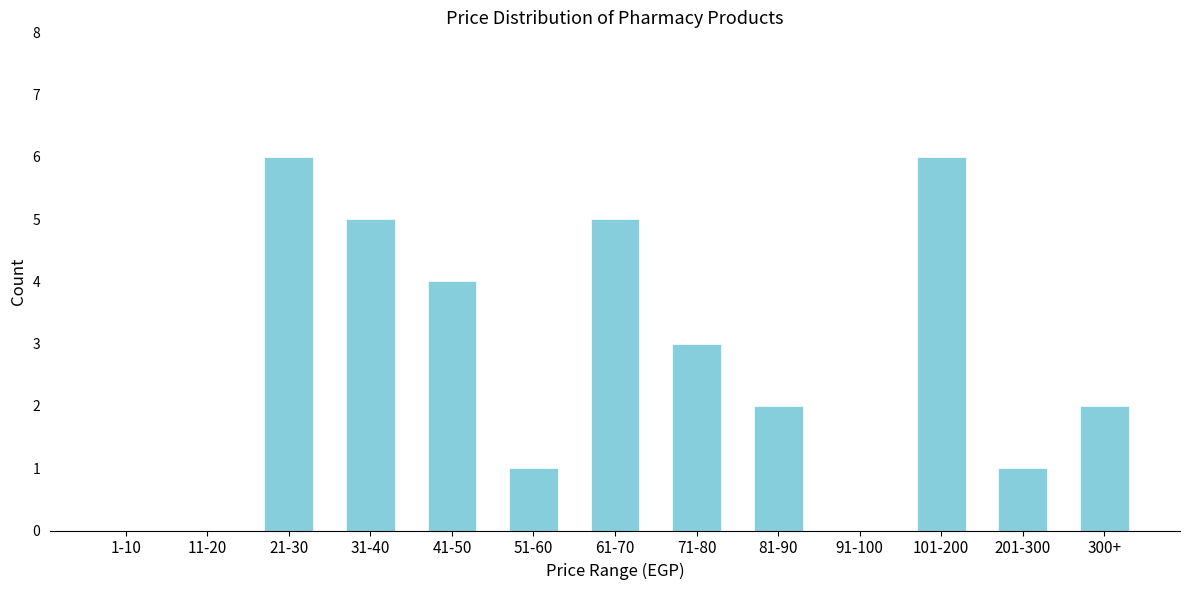

Reading right to left, list all the values displayed in this chart.

300+=2	201-300=1	101-200=6	91-100=0	81-90=2	71-80=3	61-70=5	51-60=1	41-50=4	31-40=5	21-30=6	11-20=0	1-10=0